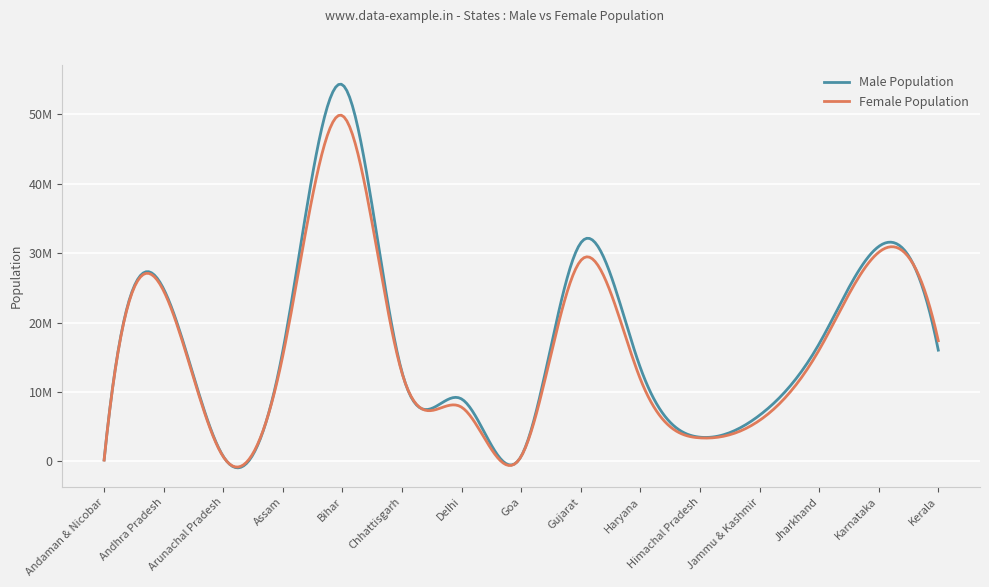

Reading left to right, transcribe all the data shown in this chart.

Male Population: Andaman & Nicobar=202871	Andhra Pradesh=24831408	Arunachal Pradesh=713912	Assam=15939443	Bihar=54278157	Chhattisgarh=12827915	Delhi=8987326	Goa=739140	Gujarat=31491260	Haryana=13494734	Himachal Pradesh=3481873	Jammu & Kashmir=6640662	Jharkhand=16930315	Karnataka=30966657	Kerala=16027412
Female Population: Andaman & Nicobar=177710	Andhra Pradesh=24555391	Arunachal Pradesh=669815	Assam=15266133	Bihar=49821295	Chhattisgarh=12717283	Delhi=7800615	Goa=719405	Gujarat=28948432	Haryana=11856728	Himachal Pradesh=3382729	Jammu & Kashmir=5900640	Jharkhand=16057819	Karnataka=30128640	Kerala=17378649